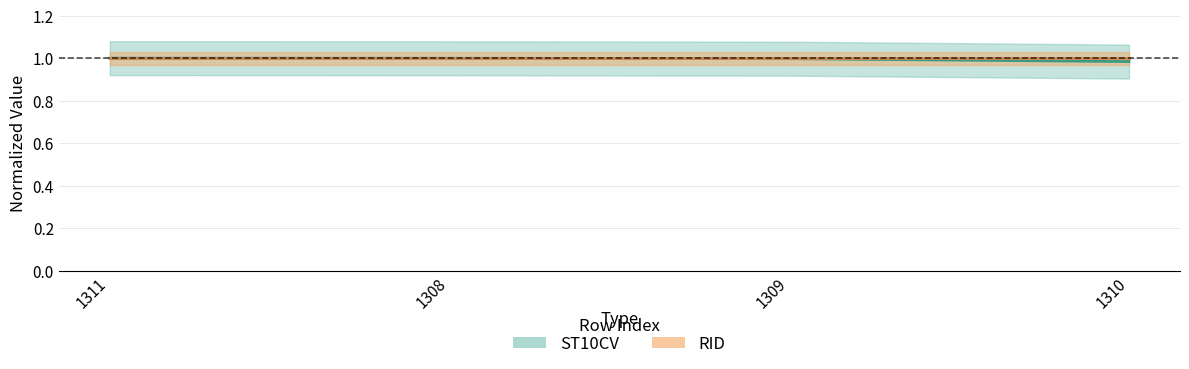

Count the number of categories in the chart.

4